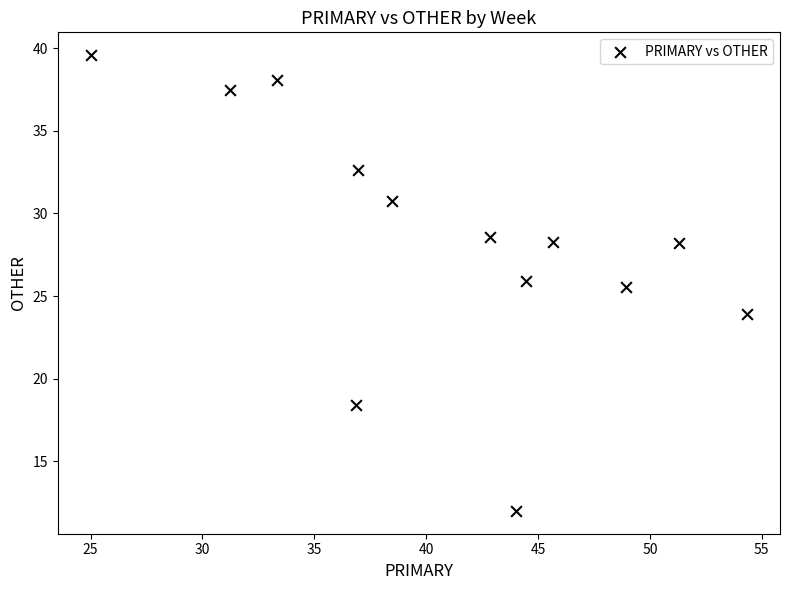

What is the range of Y values (max minus min)?

27.6